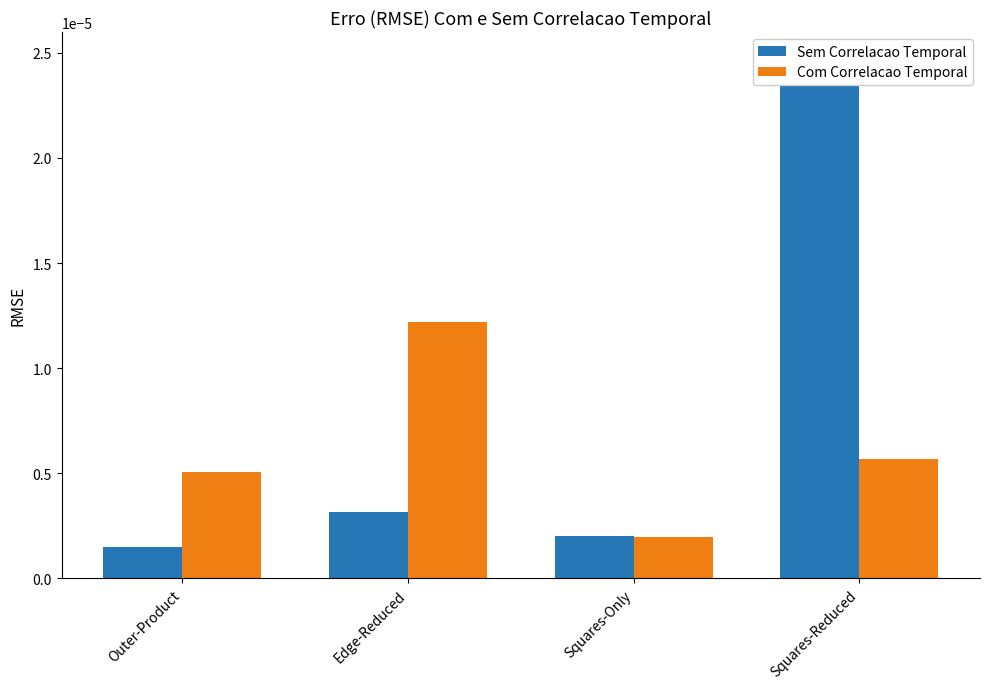

What is the label of the 1st bar from the right?

Squares-Reduced